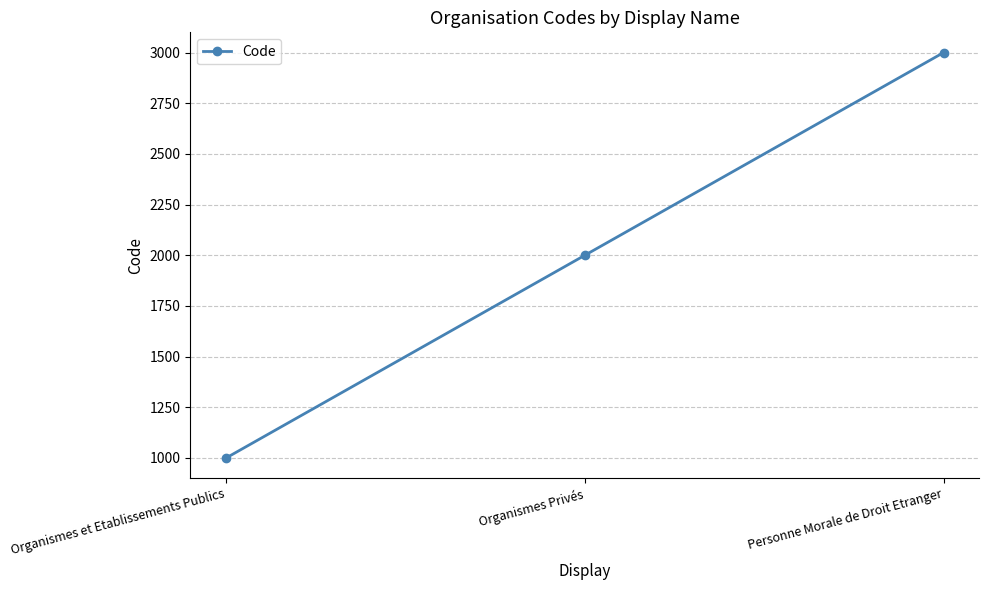

Reading left to right, what are all the values shown in this chart?

Organismes et Etablissements Publics=1000	Organismes Privés=2000	Personne Morale de Droit Etranger=3000